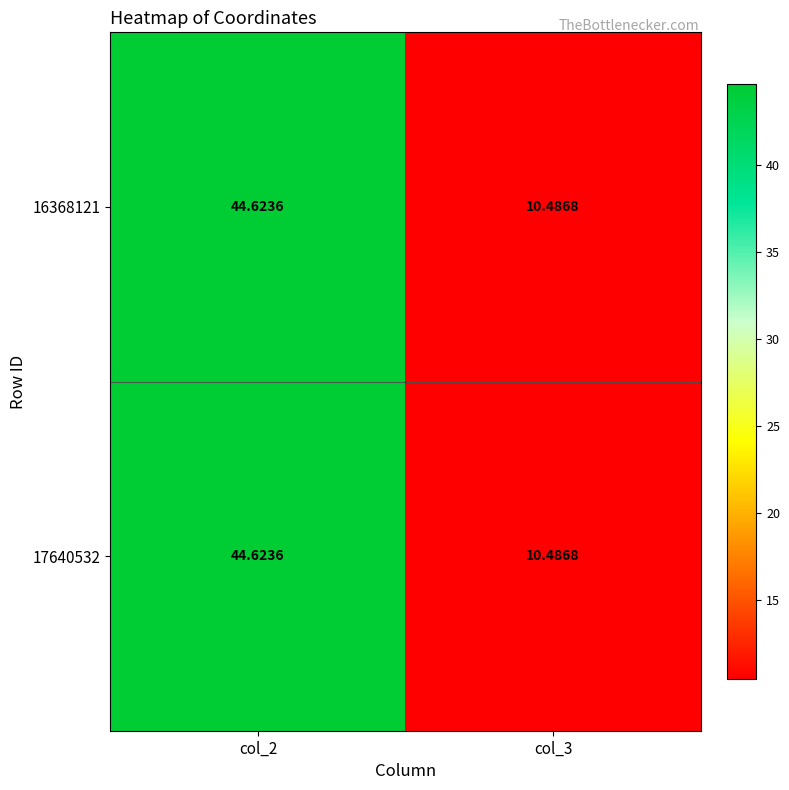

Is the value of 17640532 at col_2 greater than the value of 16368121 at col_3?

Yes